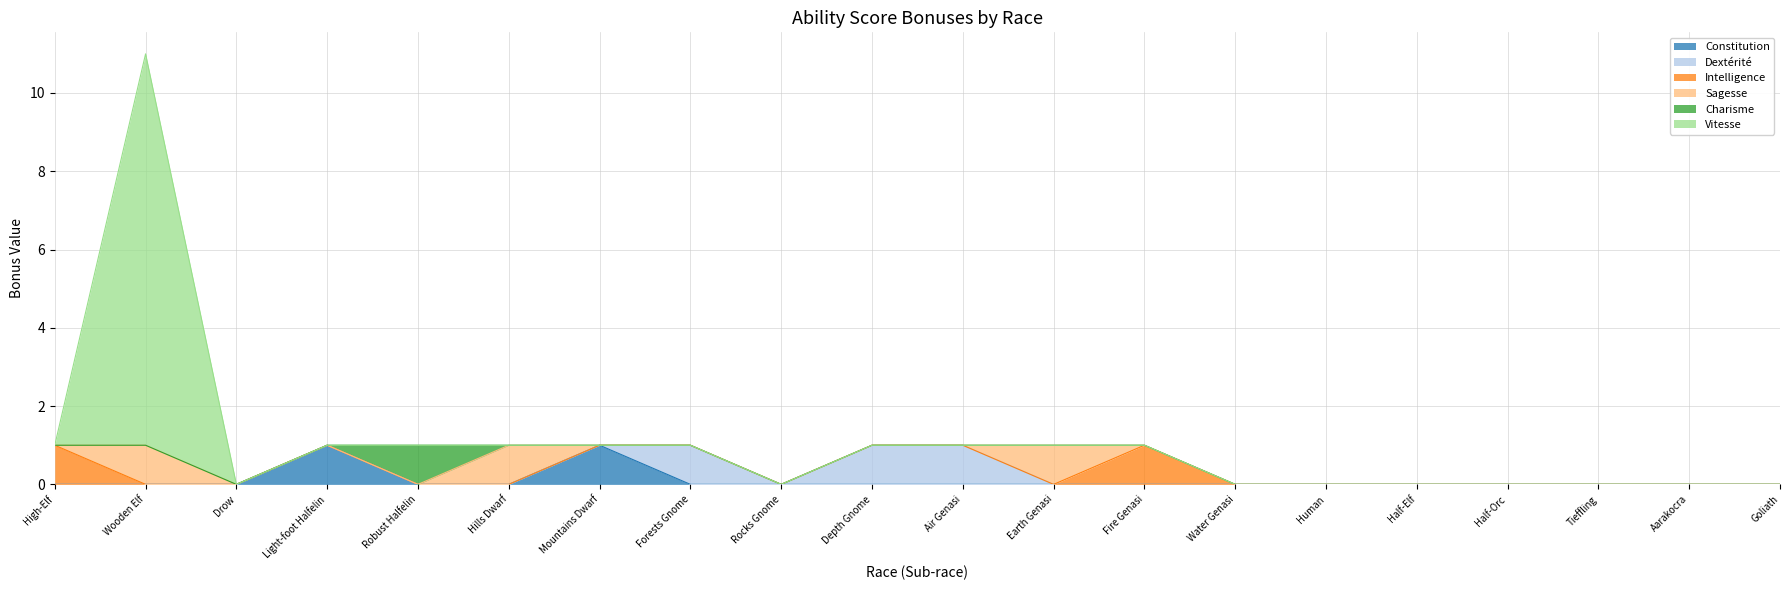

Rank the series at Rocks Gnome from highest to lowest value.

Constitution, Dextérité, Intelligence, Sagesse, Charisme, Vitesse